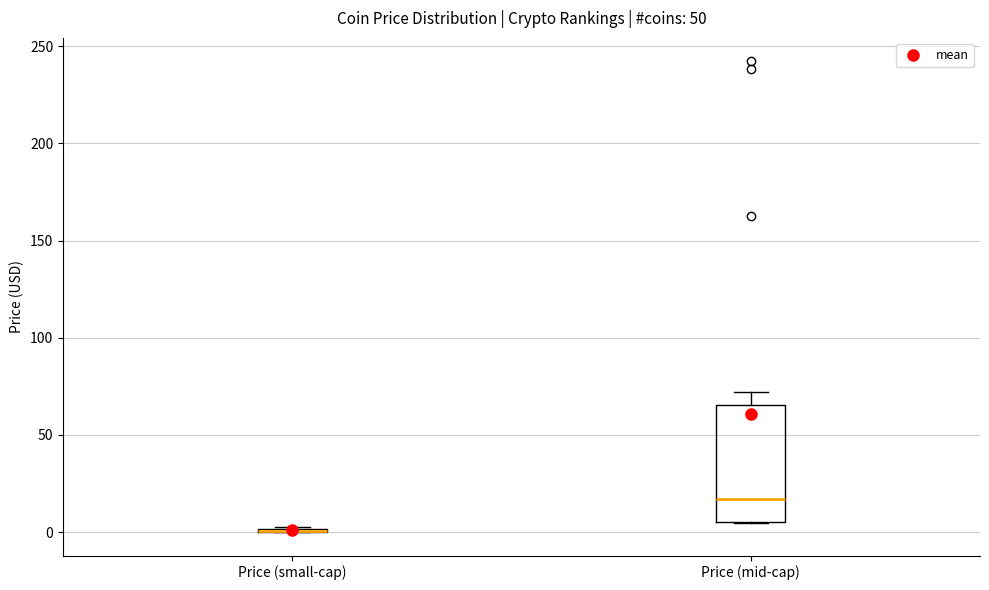

Which box is the tallest, from its lower edge to its upper edge?

Price (mid-cap)